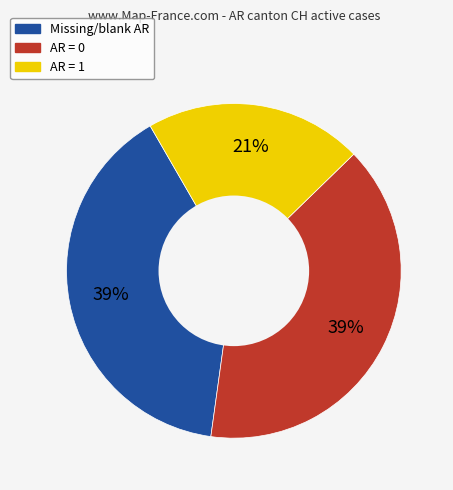

How many slices are in this pie chart?

3